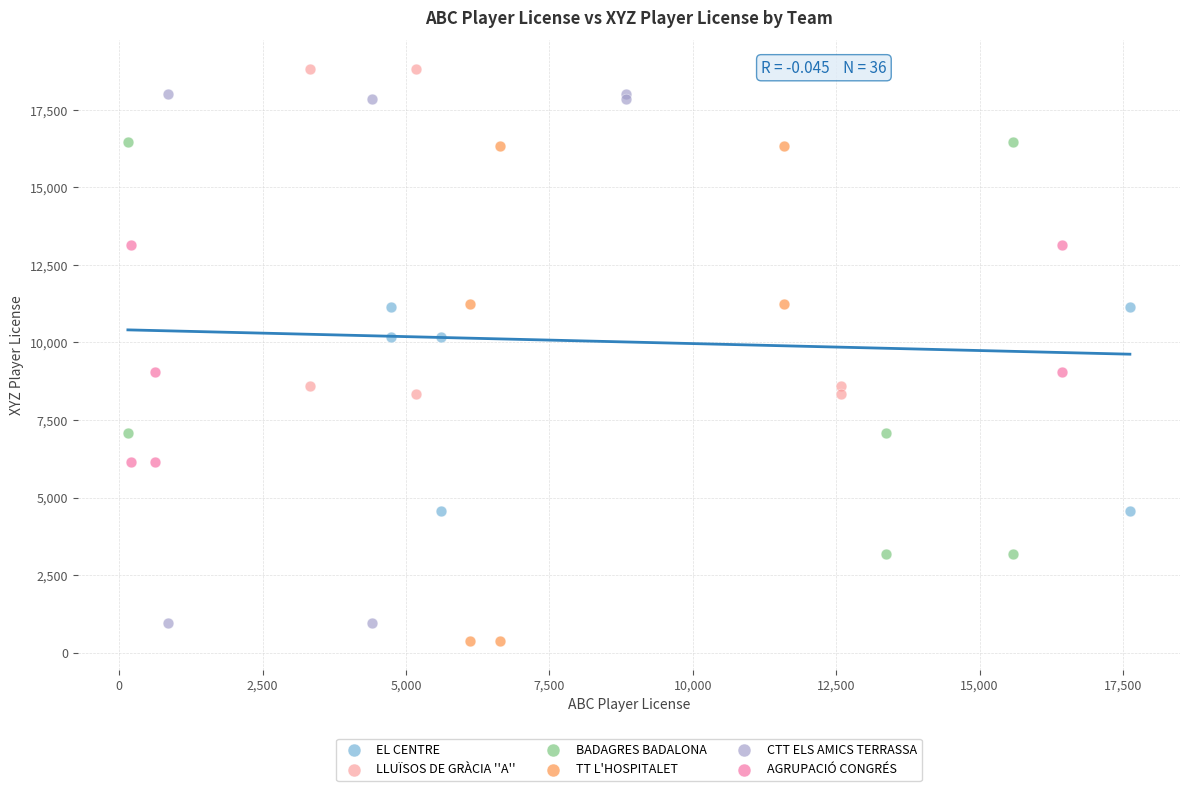

Which series contains the highest Y value?

LLUÏSOS DE GRÀCIA ''A''